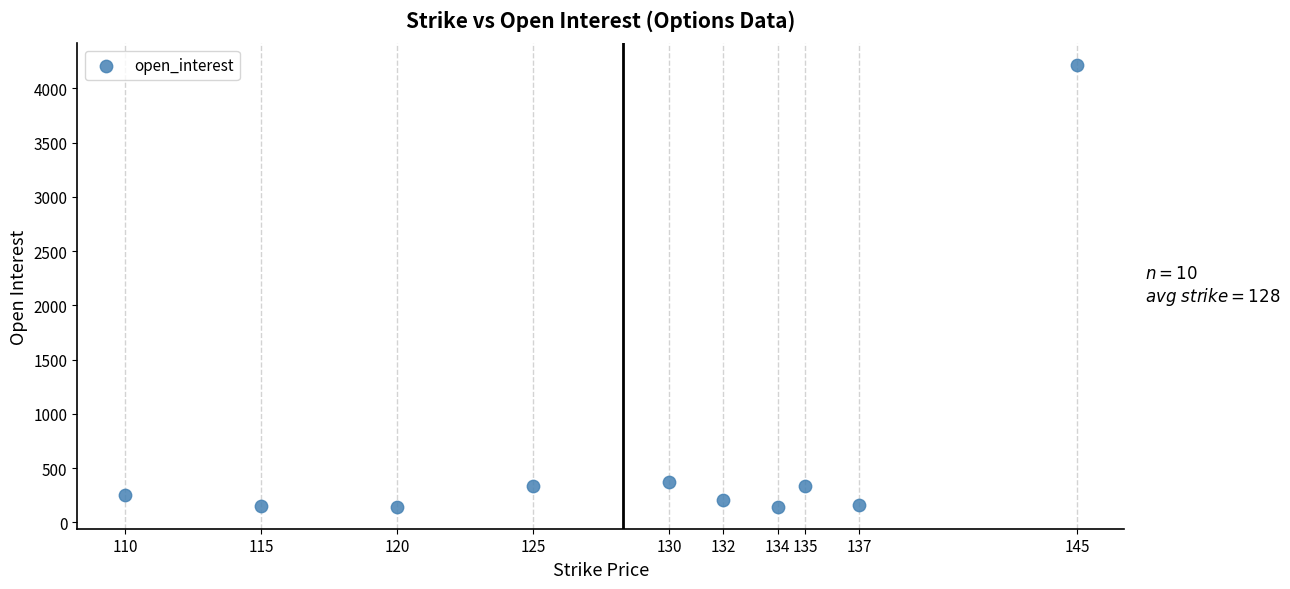

What is the range of Y values (max minus min)?

4070